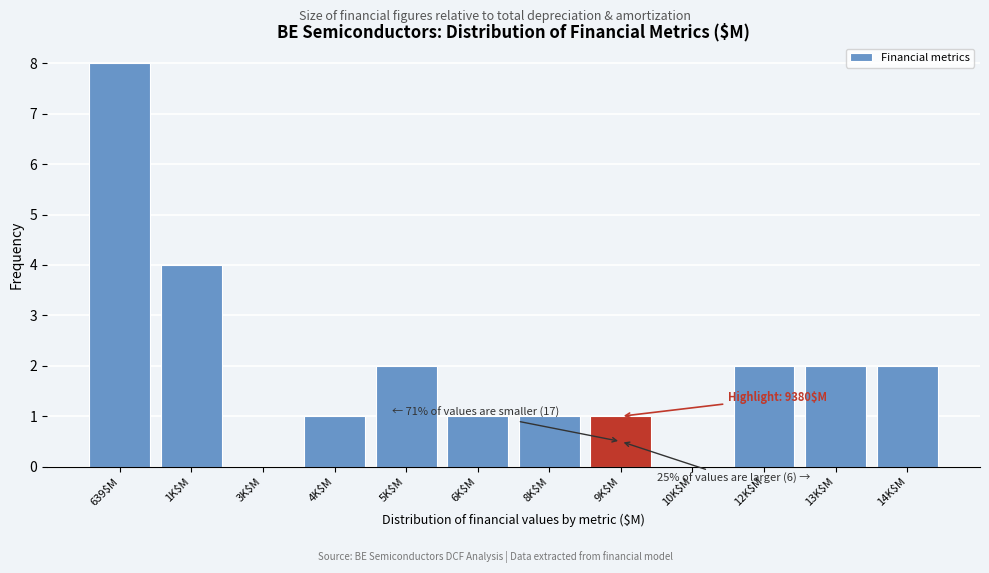

Which category has the highest value across all series?

639$M